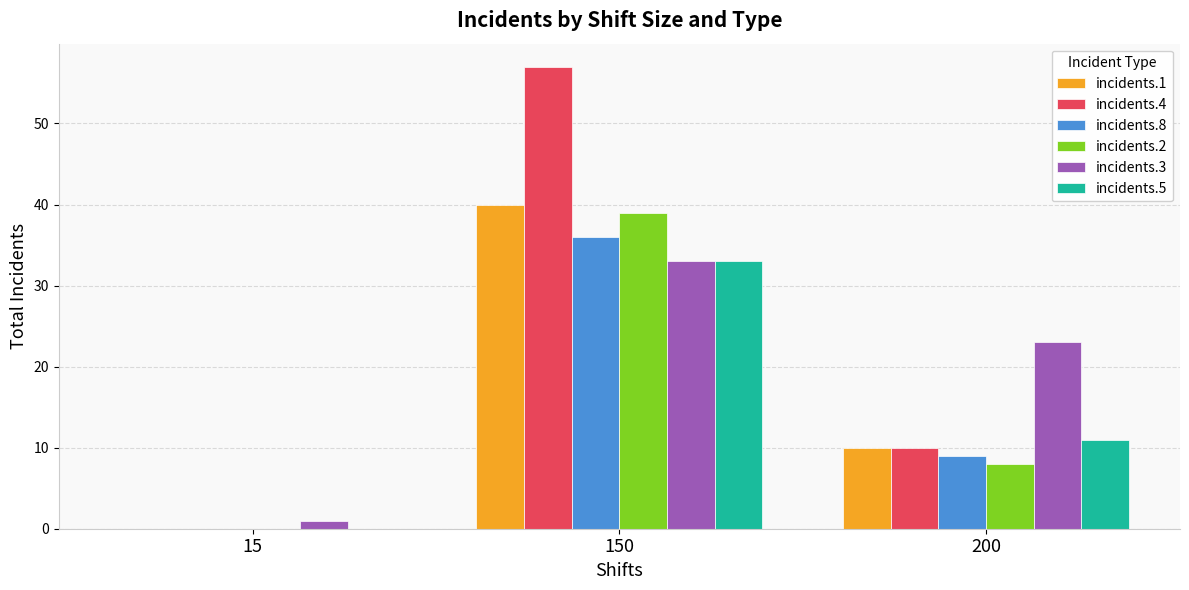

Reading right to left, list all the values displayed in this chart.

incidents.1: 10	40	0
incidents.4: 10	57	0
incidents.8: 9	36	0
incidents.2: 8	39	0
incidents.3: 23	33	1
incidents.5: 11	33	0